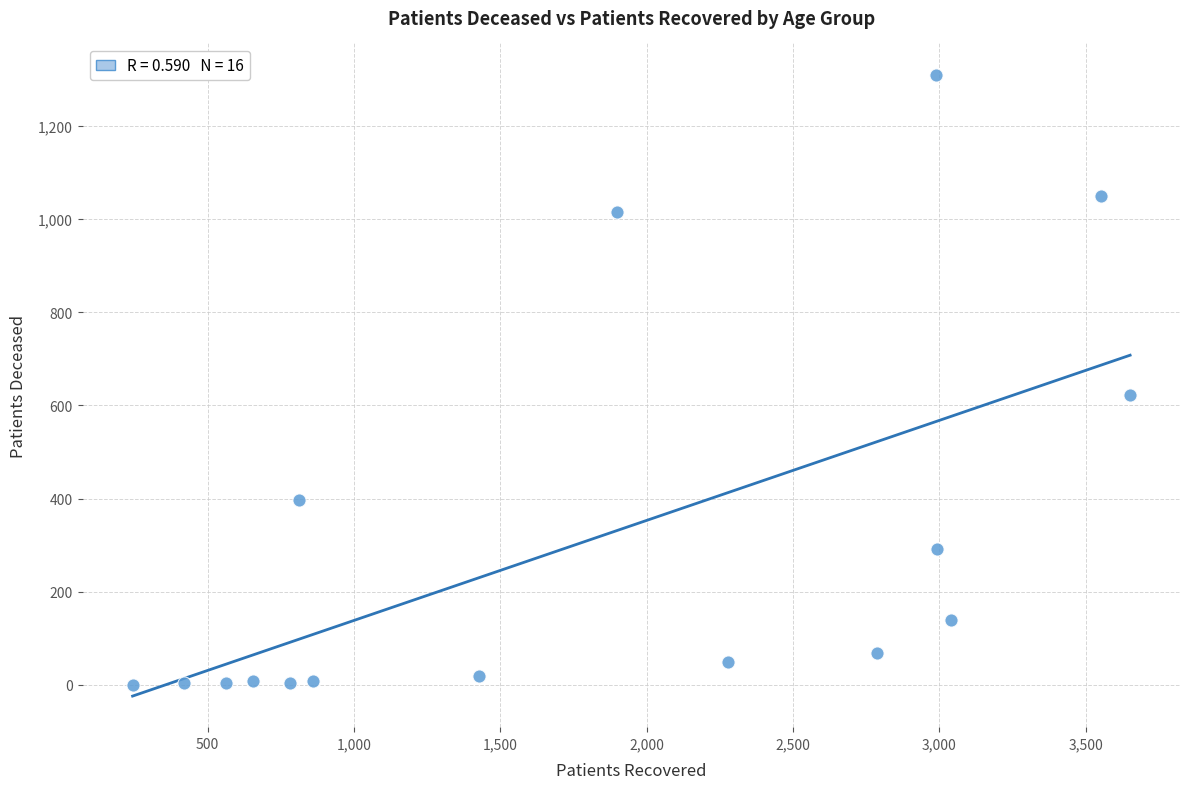

What Y value in the scatter plot is closest to 655?

623